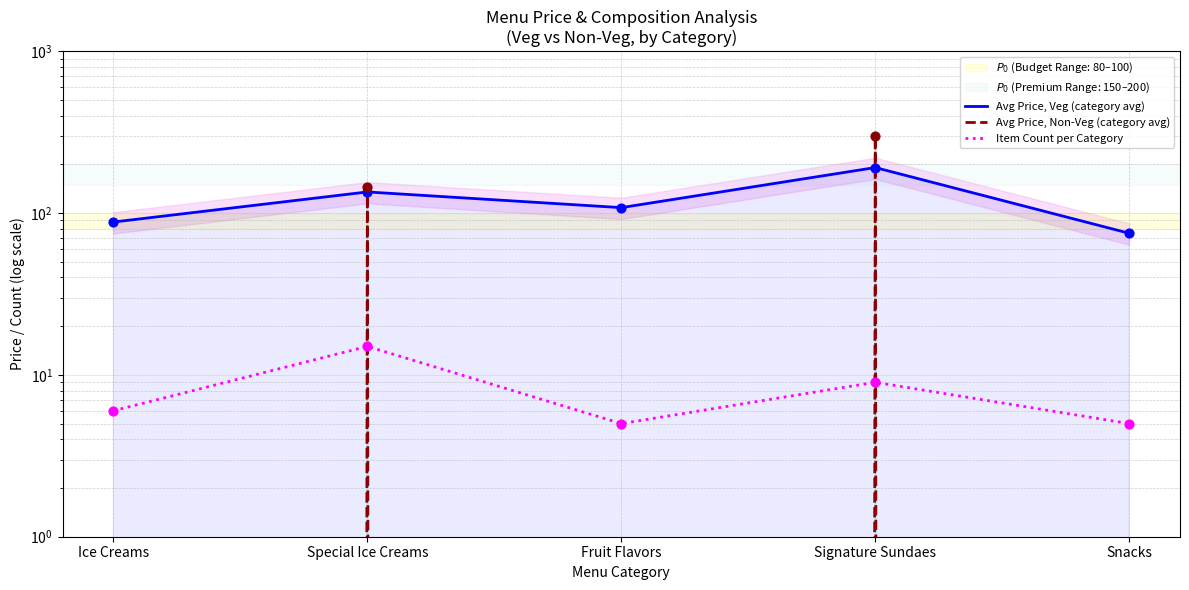

At which category is the sum across all series the highest?

Signature Sundaes